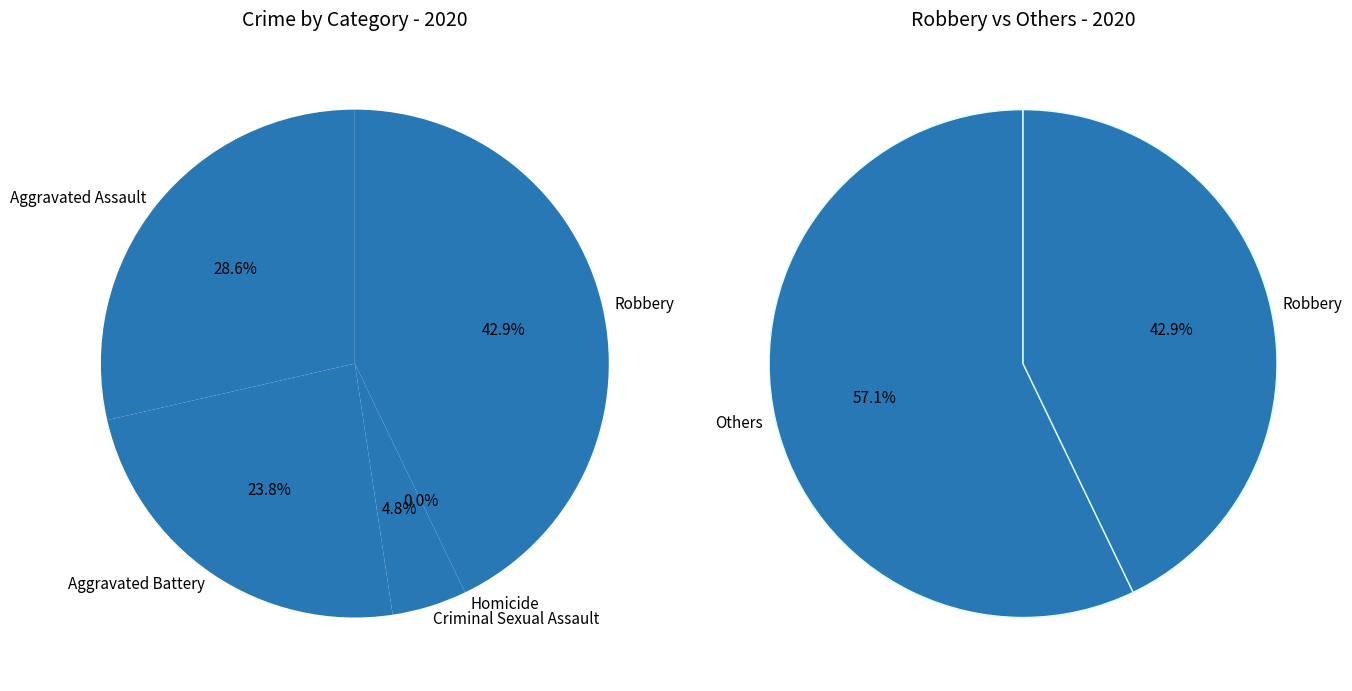

Is Aggravated Battery the majority of the pie?

No